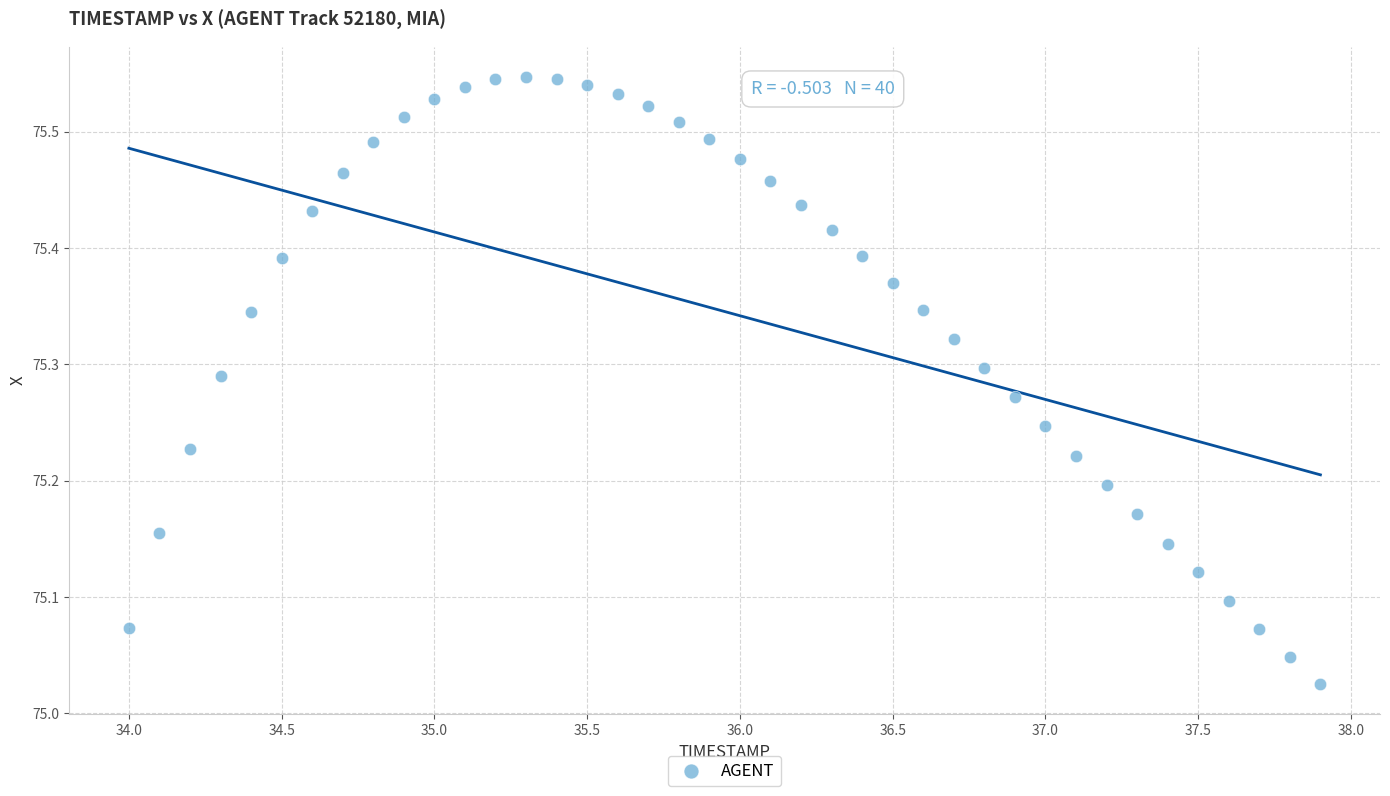

What is the range of X values (max minus min)?

3.9